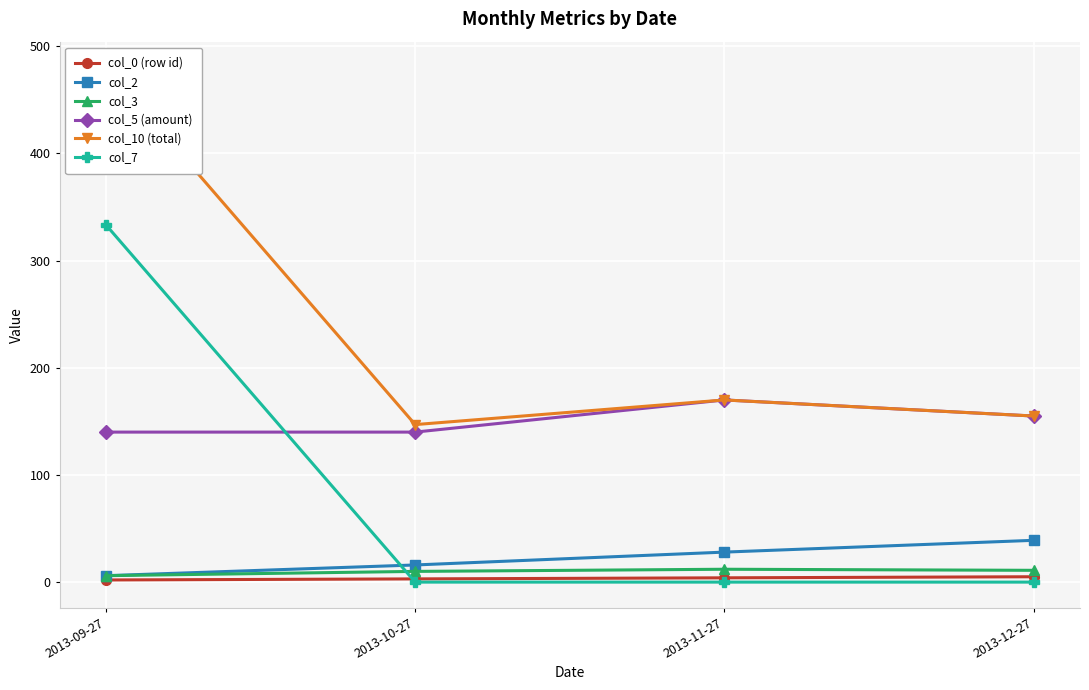

Reading right to left, extract all data points from this chart.

col_0 (row id): 5.0	4.0	3.0	2.0
col_2: 39.0	28.0	16.0	6.0
col_3: 11.0	12.0	10.0	6.0
col_5 (amount): 155.0	170.0	140.0	140.0
col_10 (total): 155.0	170.0	147.0	480.4
col_7: 0.0	0.0	0.0	333.4